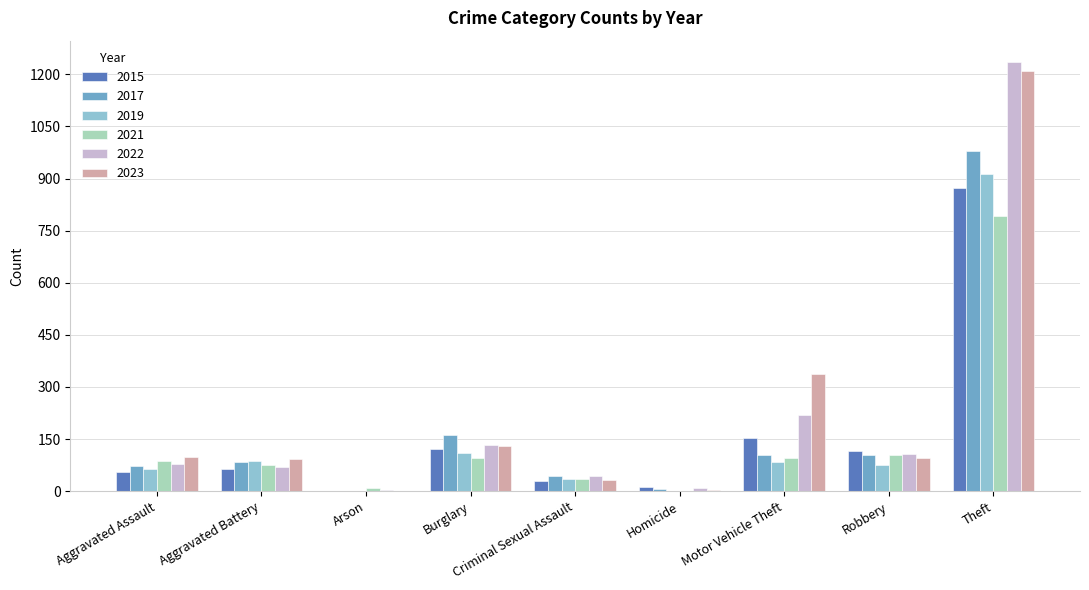

What is the highest value of the 2015 series?

874